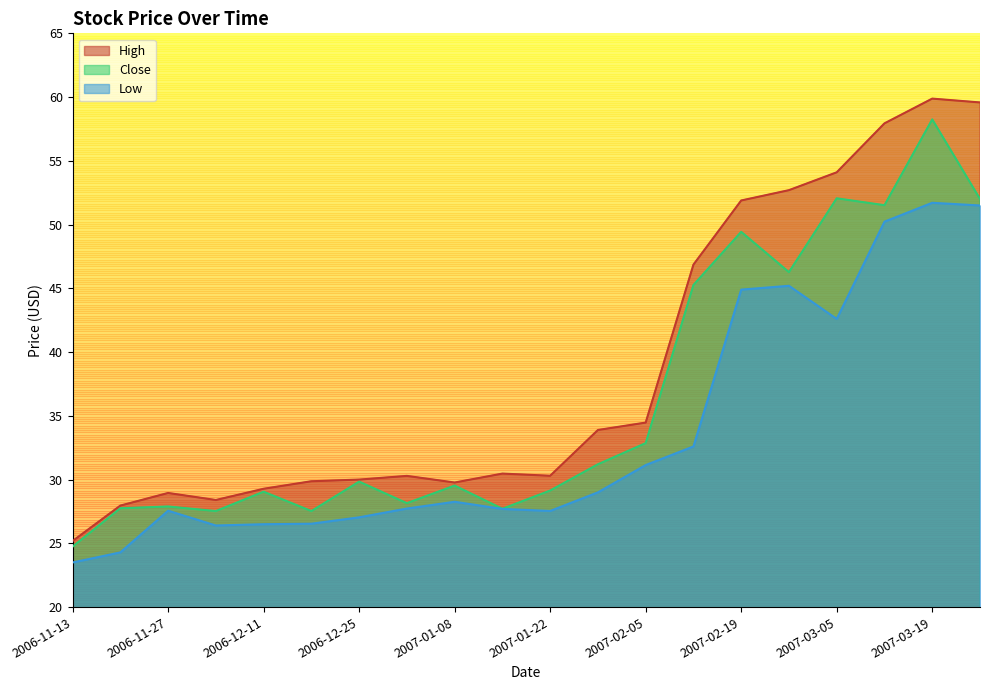

Reading right to left, extract all data points from this chart.

High: 59.6	59.9	57.9	54.1	52.7	51.9	46.9	34.5	33.9	30.3	30.5	29.8	30.3	30.0	29.9	29.3	28.4	29.0	28.0	25.2
Close: 52.0	58.2	51.5	52.1	46.3	49.4	45.3	32.9	31.2	29.1	27.7	29.5	28.1	29.8	27.5	29.0	27.5	27.9	27.8	24.7
Low: 51.5	51.7	50.2	42.6	45.2	44.9	32.6	31.1	29.0	27.5	27.7	28.3	27.7	27.0	26.5	26.5	26.4	27.6	24.3	23.5